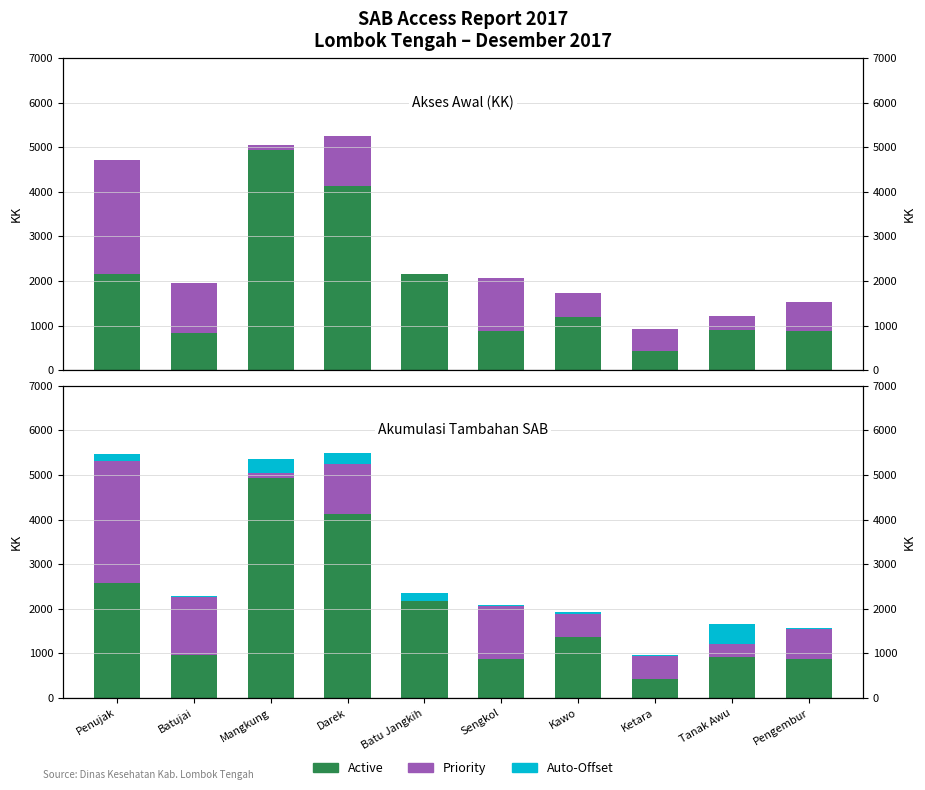

How many data points in Priority are less than 662?

5